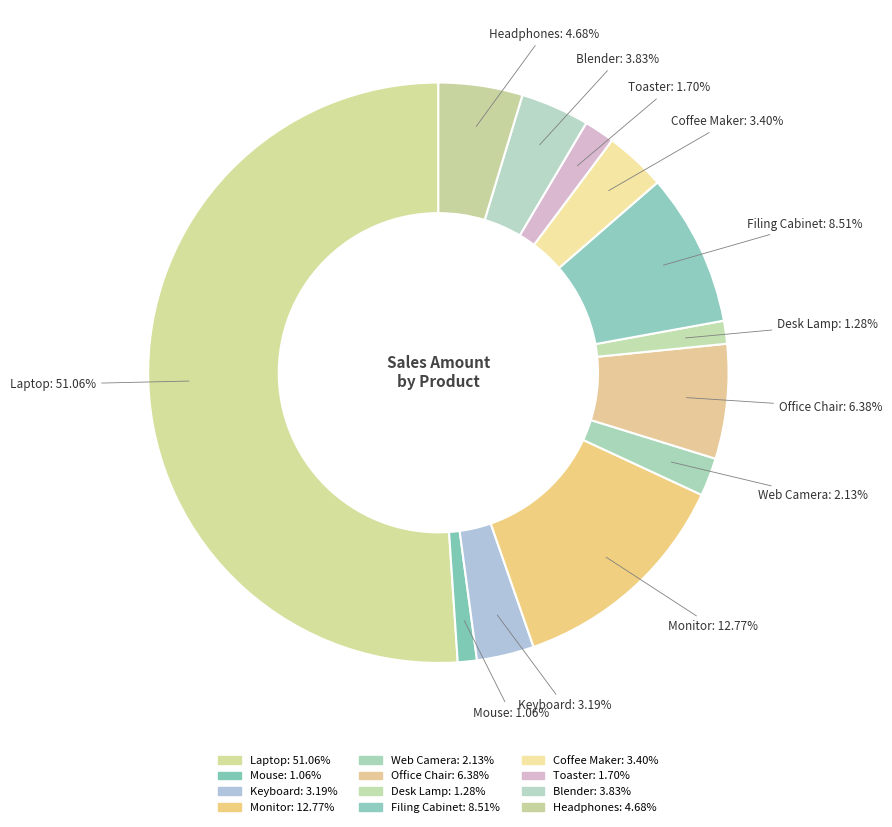

Which slice is the smallest?

Mouse